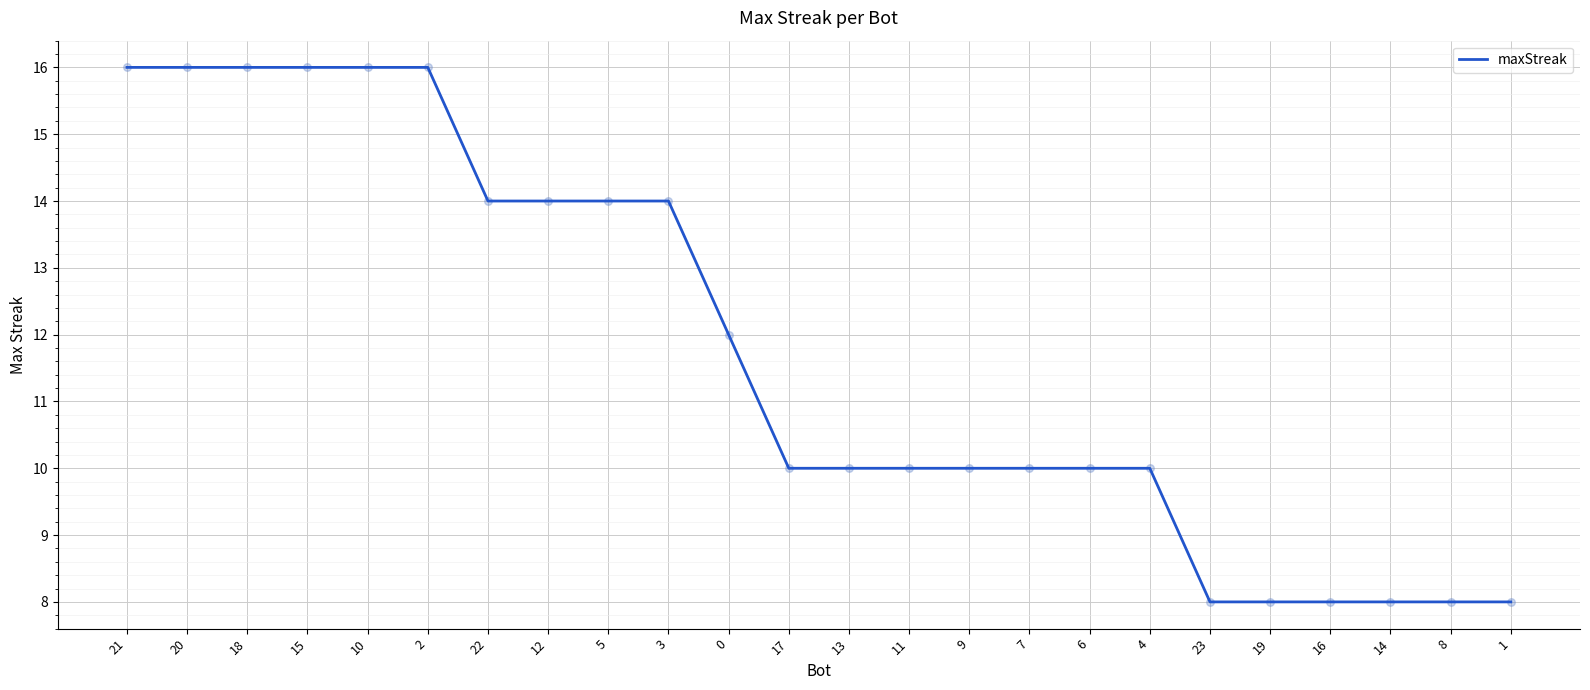

What is the ratio of the value at 20 to the value at 10?

1.0